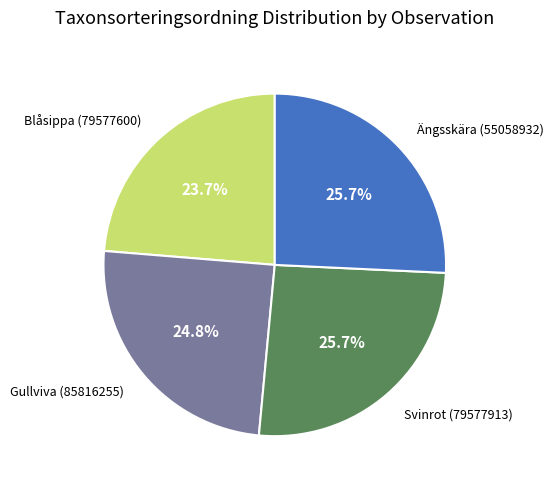

True or false: Blåsippa (79577600) accounts for 17% of the total.

False